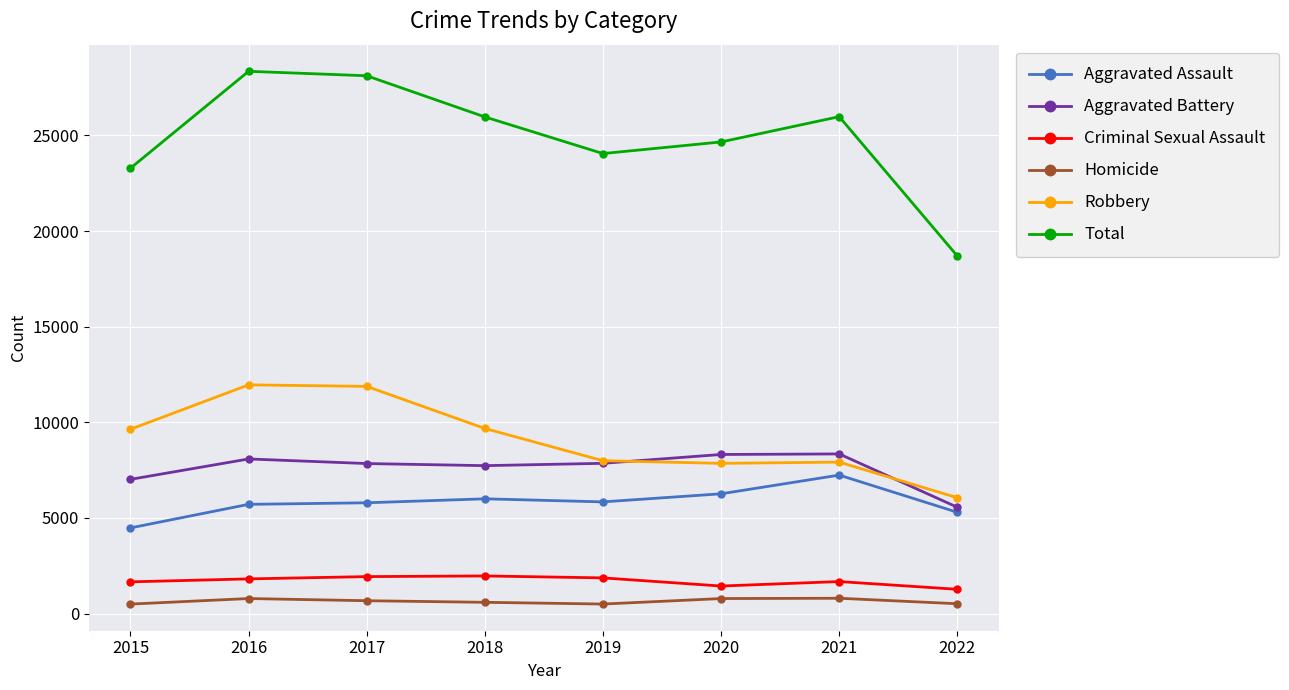

The value of Homicide at 2017 is 672. True or false?

True